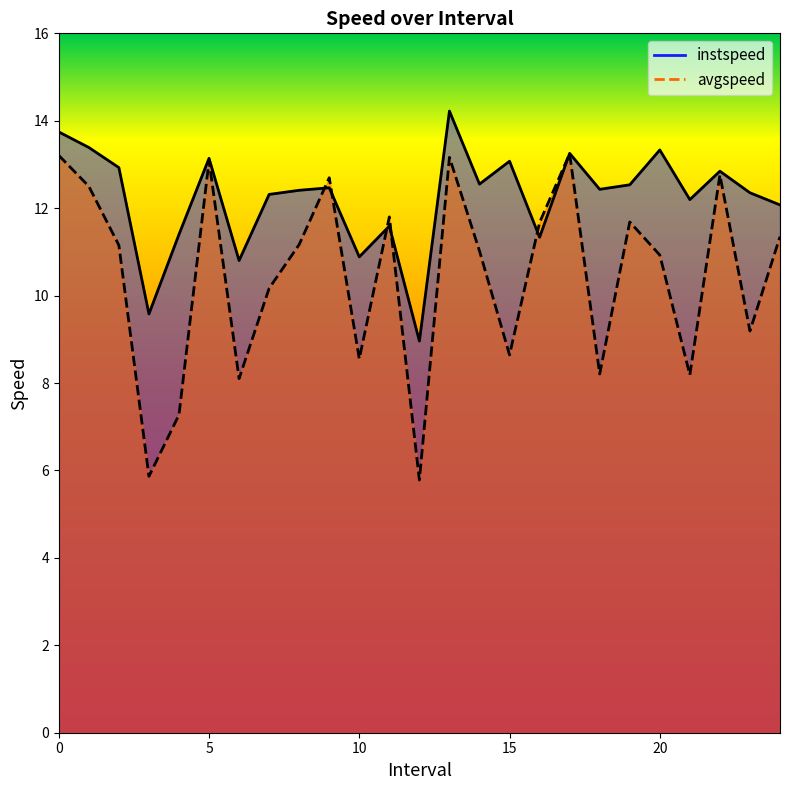

What is the maximum value for avgspeed?

13.2